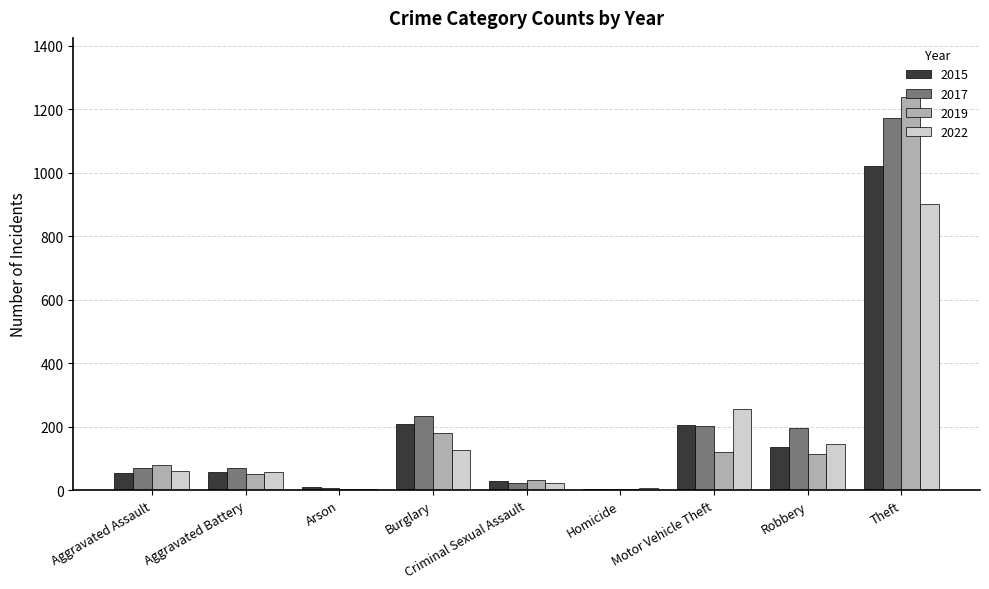

What is the greatest value displayed?

1239